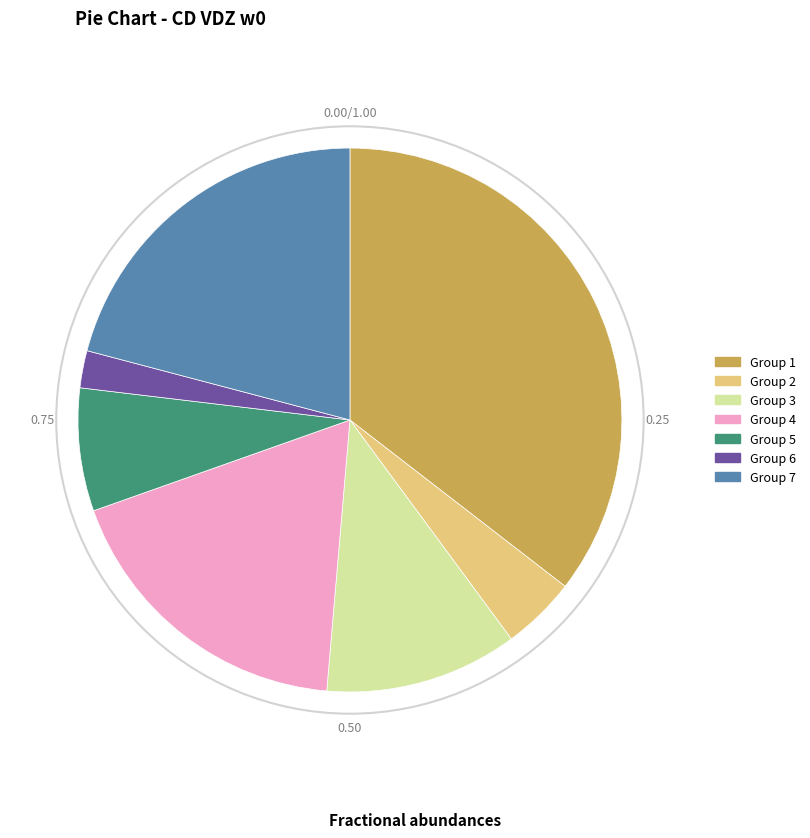

Does any single category account for the majority?

No